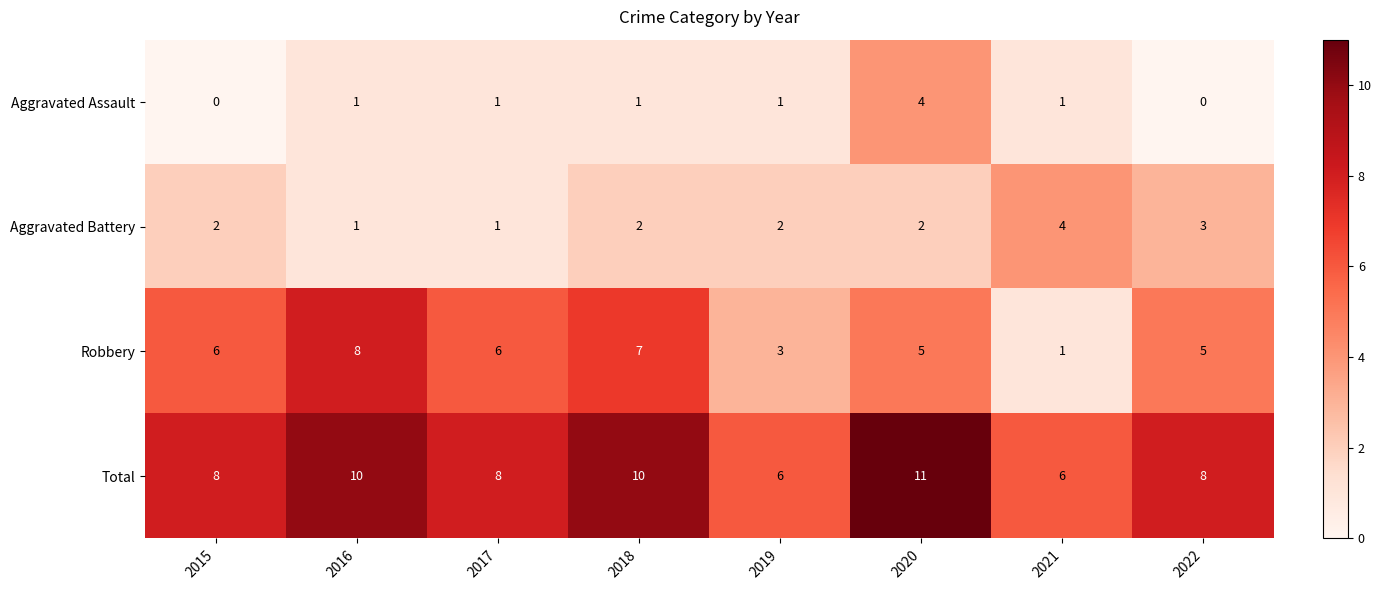

Which series has the widest spread of values?

Robbery